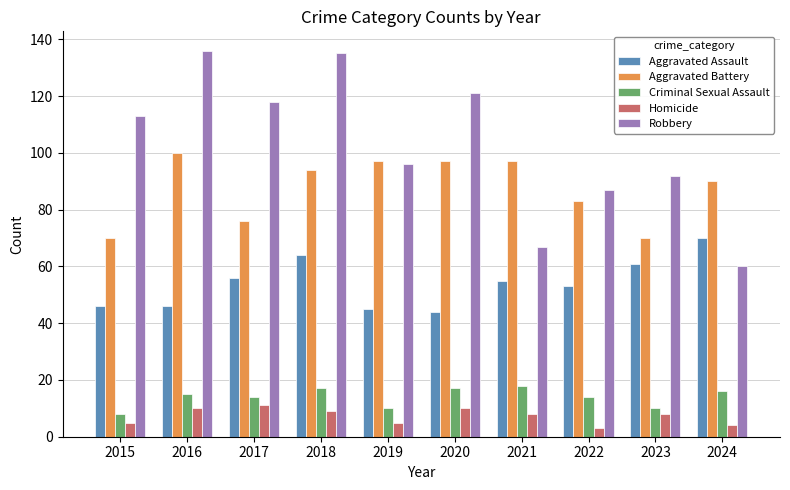

What is the value of the Aggravated Assault bar at the 10th from the left?

70